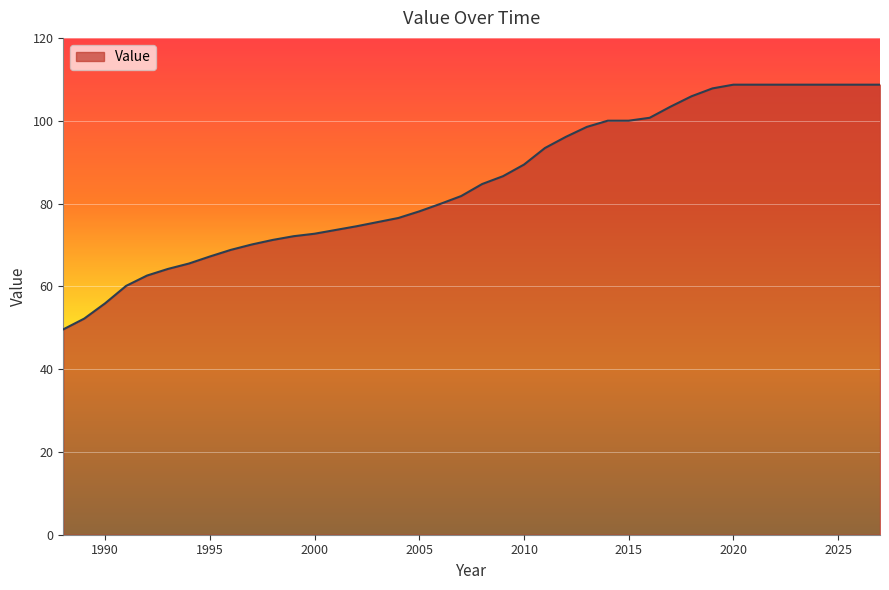

What is the smallest value displayed?

49.6